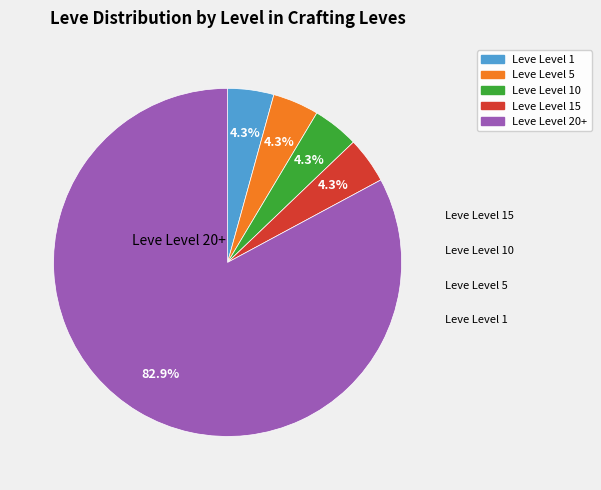

How many slices are in this pie chart?

5